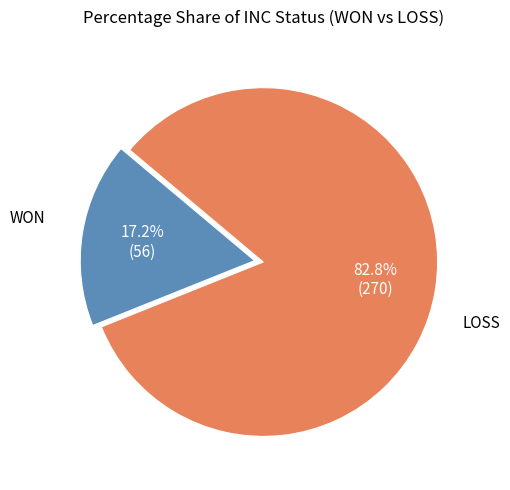

Count the number of slices in the pie.

2